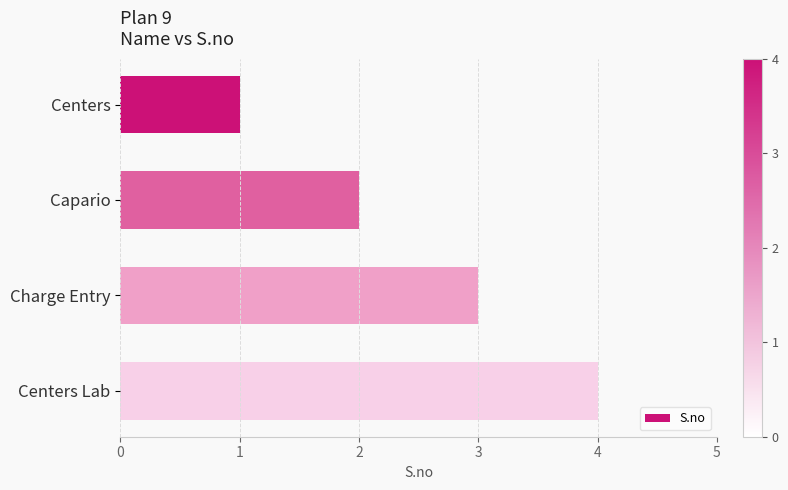

What is the change in value from Capario to Charge Entry?

+1